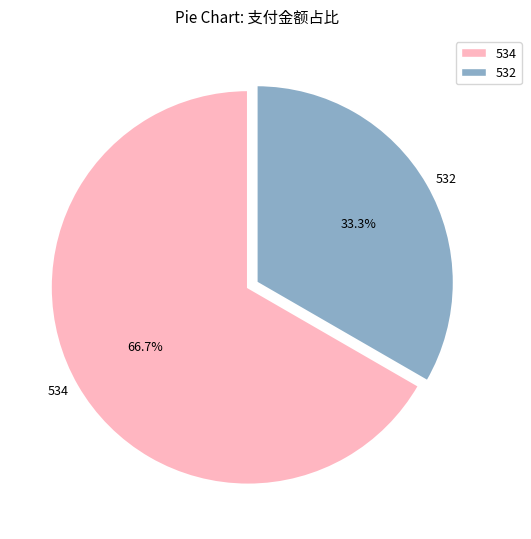

To the nearest percent, what is the average slice percentage?

50%